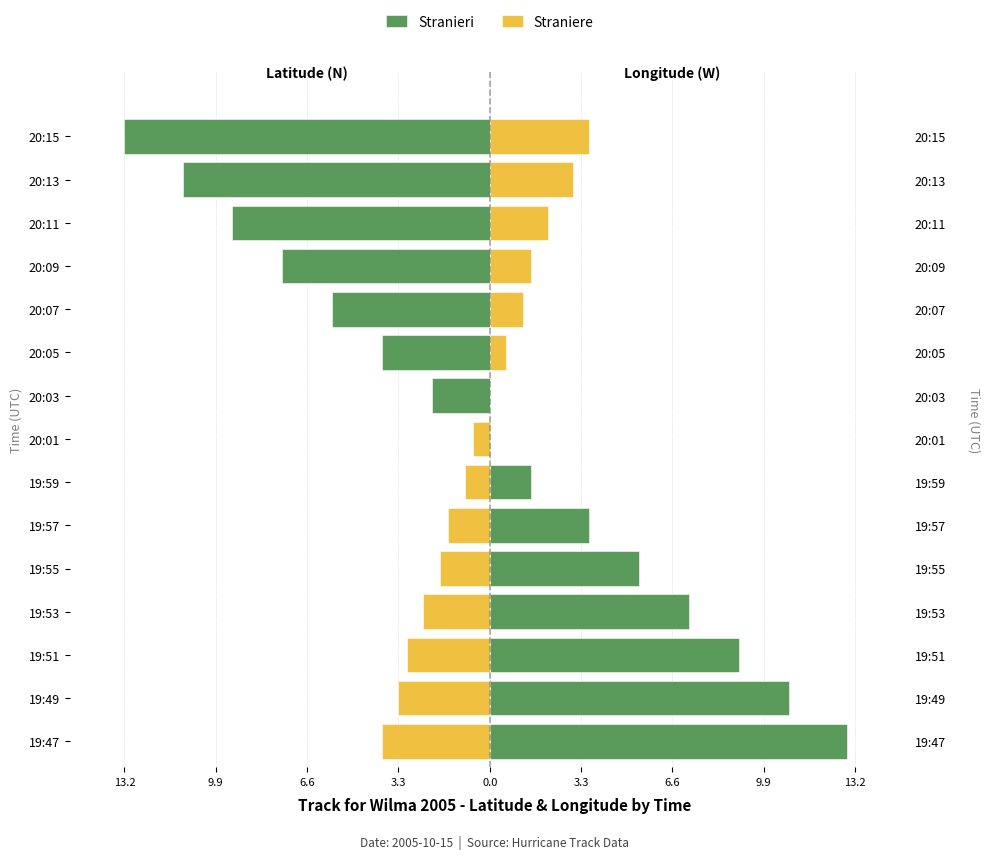

Count the number of categories in the chart.

15